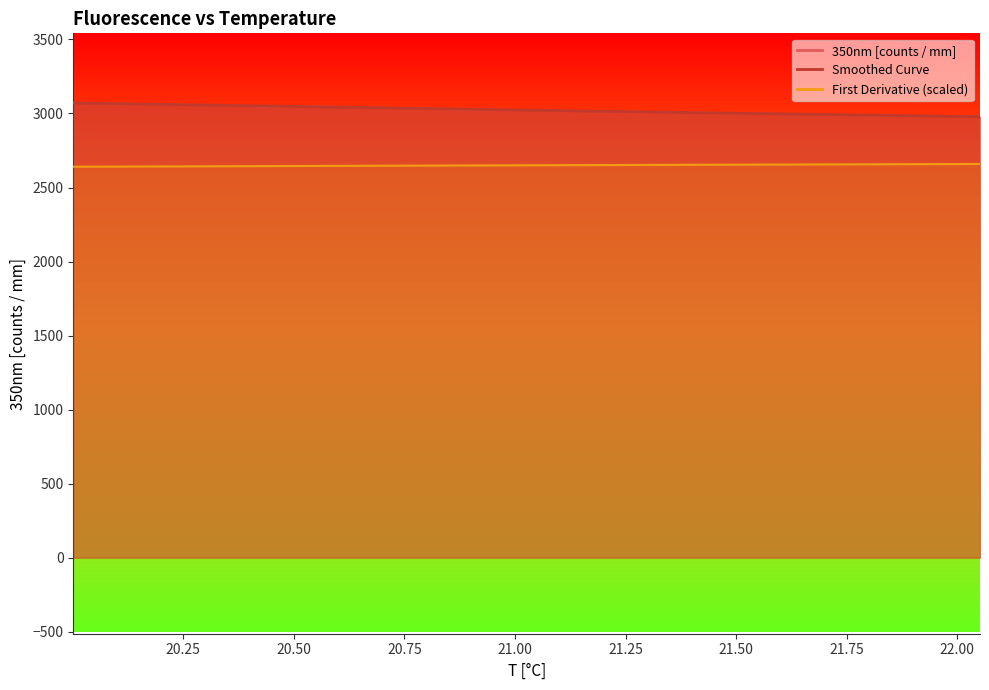

Reading left to right, what are all the values shown in this chart?

350nm [counts / mm]: 3073.5	3067.6	3067.4	3063.9	3061.2	3057.4	3058.1	3053.4	3044.8	3048.8	3048.1	3045.3	3040.4	3040.9	3032.9	3031.8	3027.1	3025.8	3024.2	3024.6	3020.4	3017.3	3014.6	3011.7	3011.6	3010.1	3007.2	3003.6	3000.2	3000.0	2996.5	2994.4	2990.8	2988.0	2985.0	2983.6	2985.3	2981.9	2978.2
Smoothed Curve: 3071.3	3068.8	3066.2	3063.6	3061.1	3058.5	3056.0	3053.4	3050.8	3048.3	3045.7	3043.2	3040.7	3038.1	3035.6	3033.0	3030.5	3028.0	3025.5	3023.0	3020.5	3018.1	3015.6	3013.2	3010.8	3008.4	3006.0	3003.7	3001.4	2999.1	2996.8	2994.5	2992.2	2989.9	2987.6	2985.3	2983.0	2980.7	2978.3
First Derivative: 2640.3	2640.8	2641.4	2641.9	2642.5	2643.0	2643.6	2644.1	2644.6	2645.1	2645.7	2646.2	2646.7	2647.2	2647.7	2648.2	2648.7	2649.2	2649.7	2650.2	2650.6	2651.1	2651.6	2652.1	2652.5	2653.0	2653.5	2653.9	2654.4	2654.9	2655.3	2655.8	2656.3	2656.7	2657.2	2657.7	2658.1	2658.6	2659.1